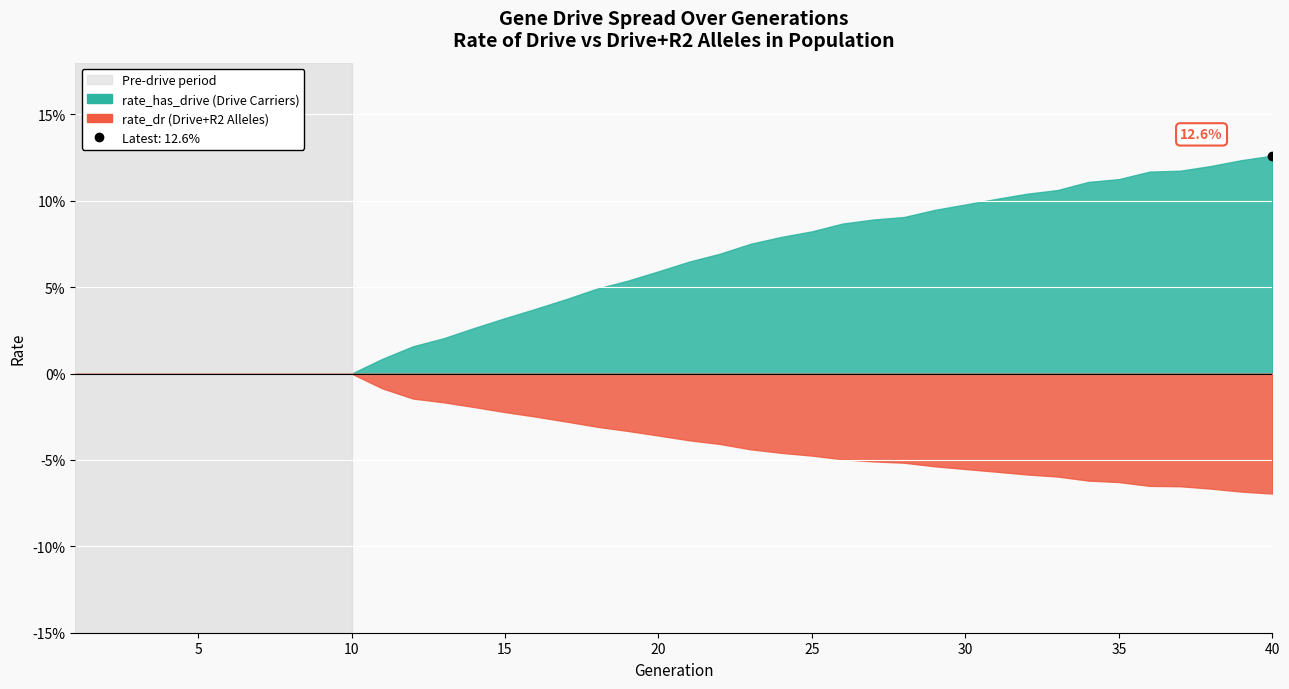

Which series has the largest total across all categories?

rate_has_drive